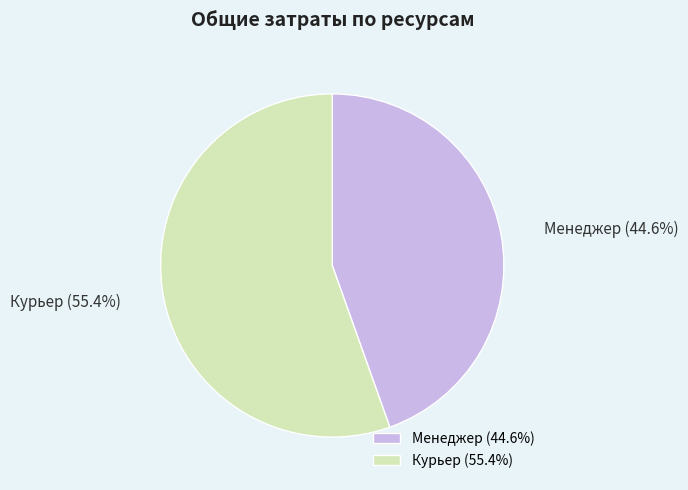

Approximately how many times larger is the value at Менеджер compared to Курьер?

0.8